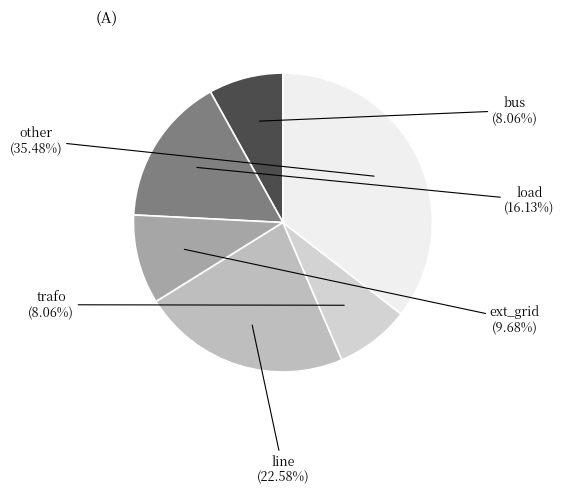

Between ext_grid and other, which is larger?

other